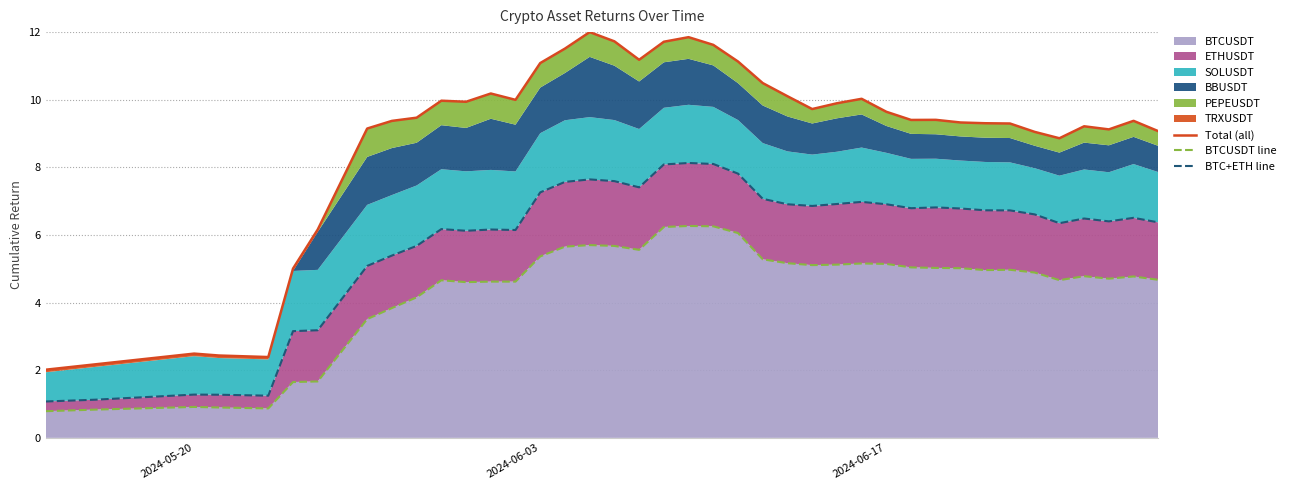

What is the highest value of the BTCUSDT series?

6.3